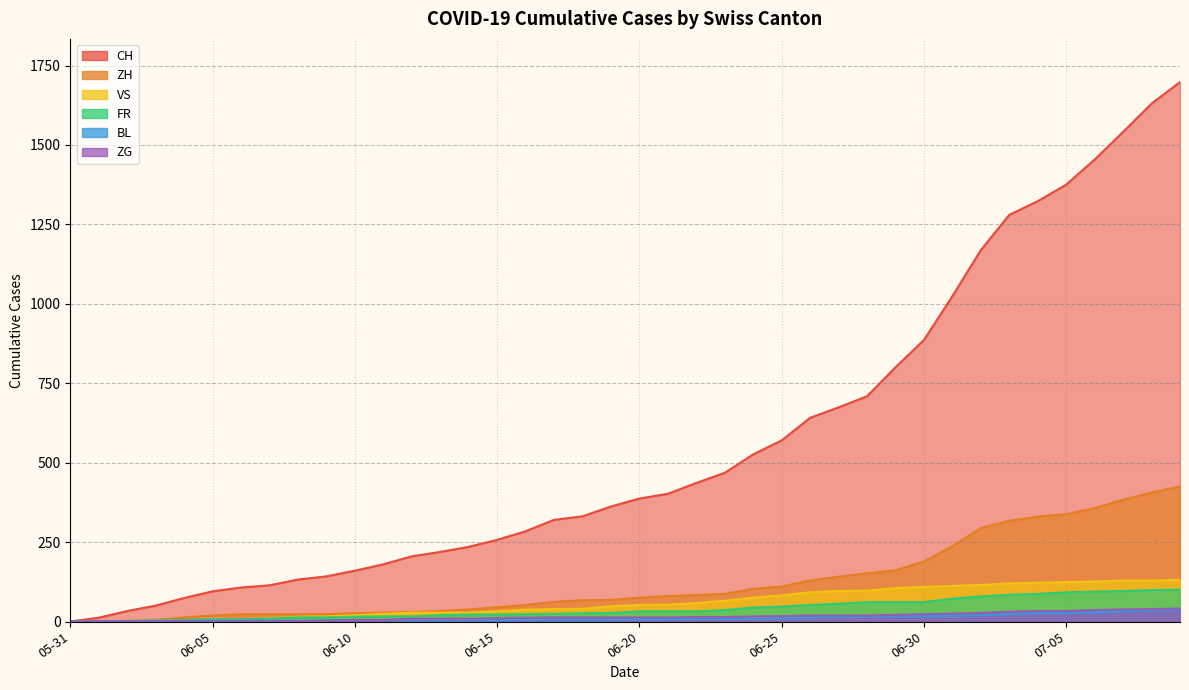

True or false: CH and VS intersect in this chart.

False